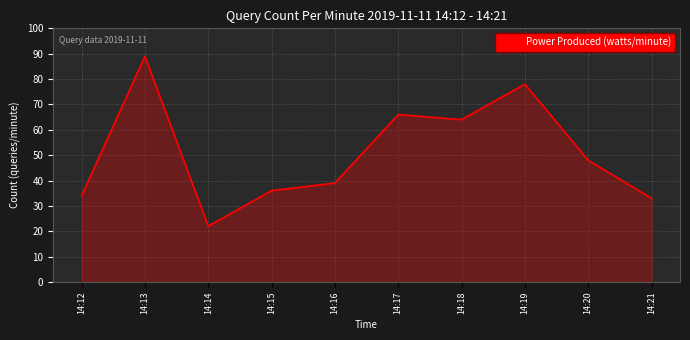

What is the change in value from 14:14 to 14:20?

+26